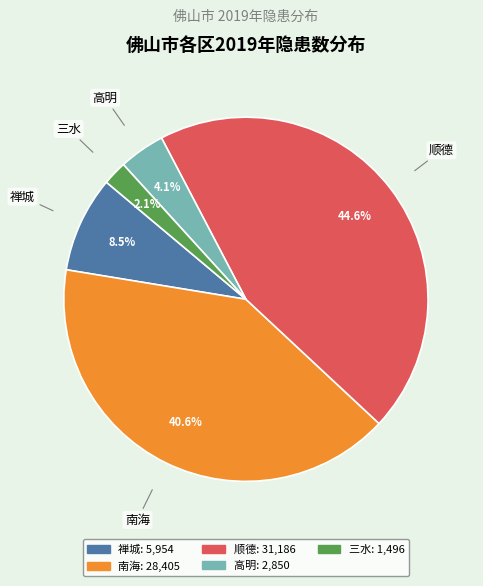

What percentage is the 顺德 slice, to the nearest percent?

45%